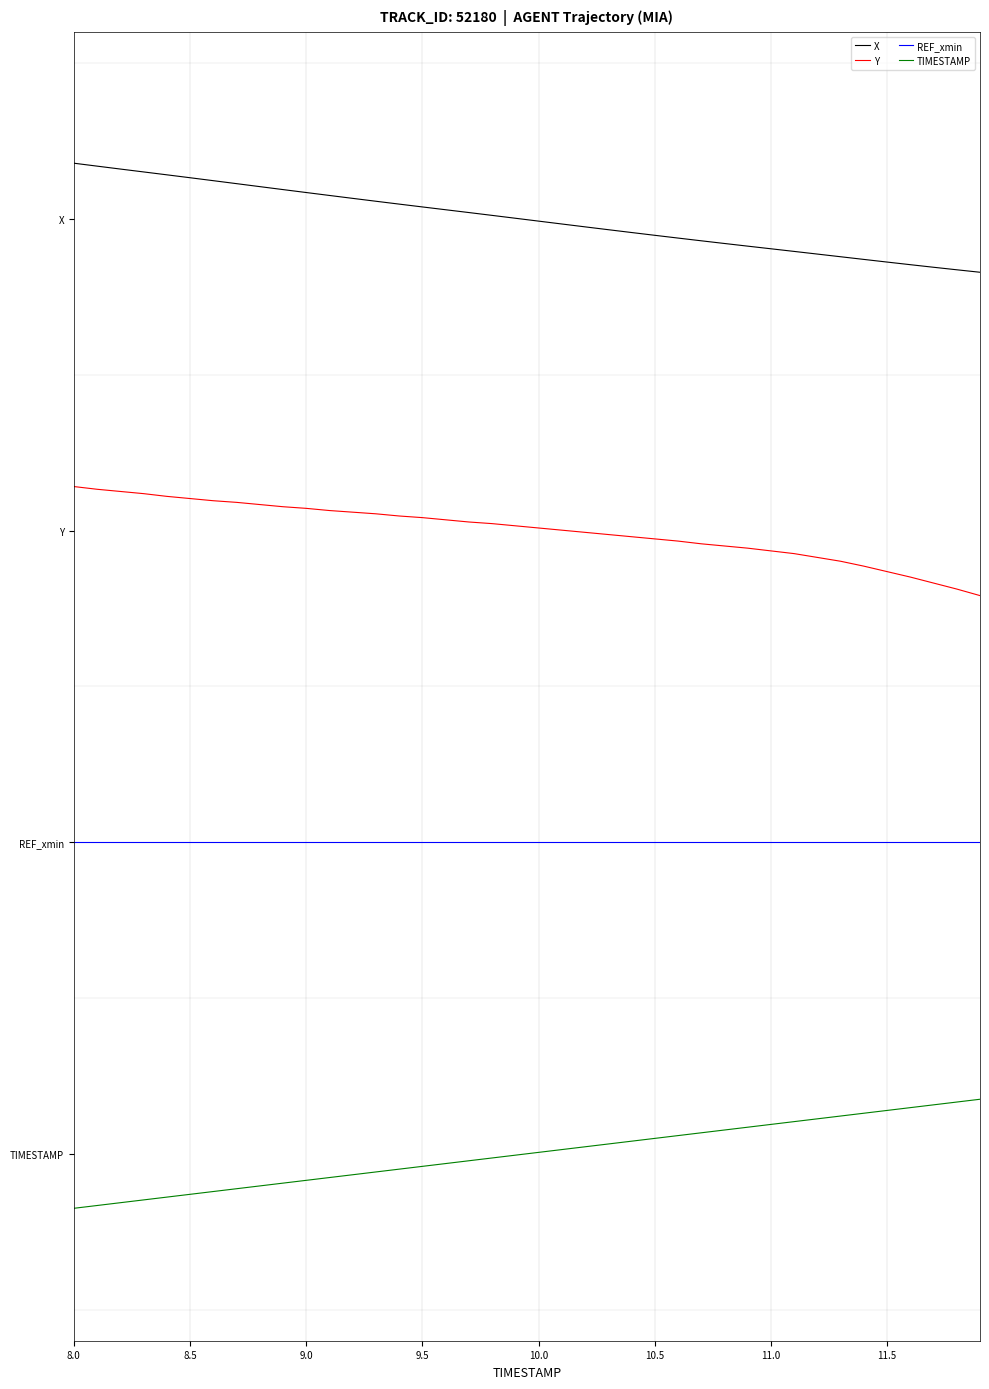

Which label corresponds to the smallest value in the chart?

8.0